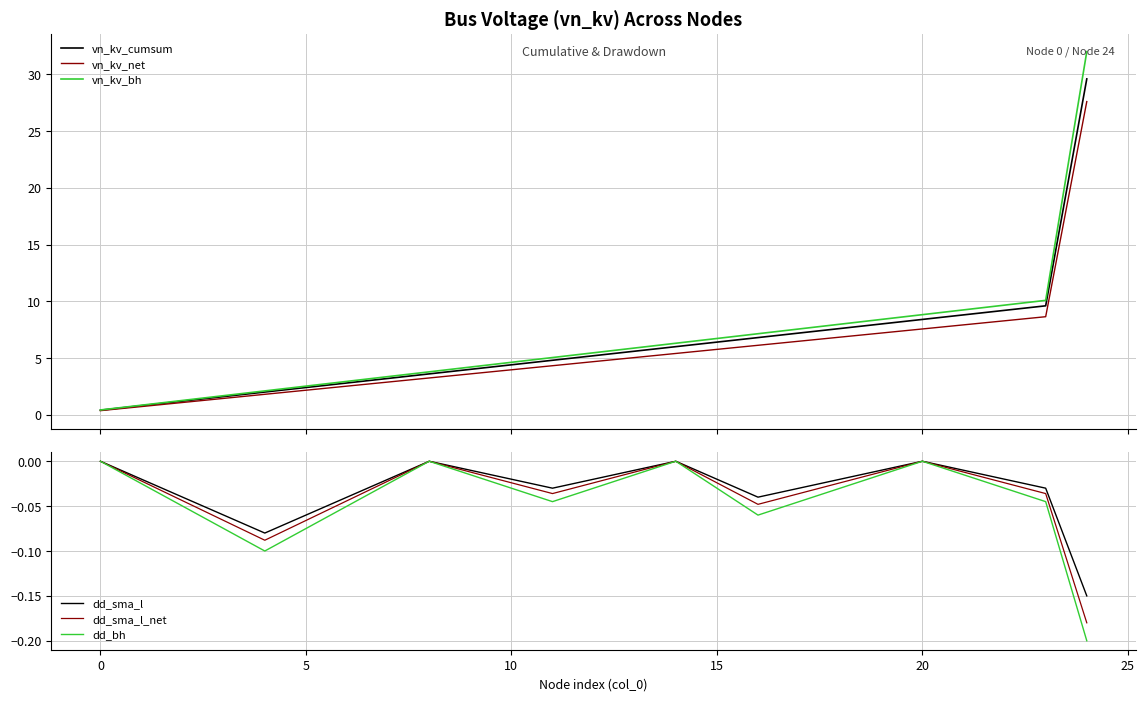

True or false: vn_kv_net and vn_kv_cumsum cross at least once.

False